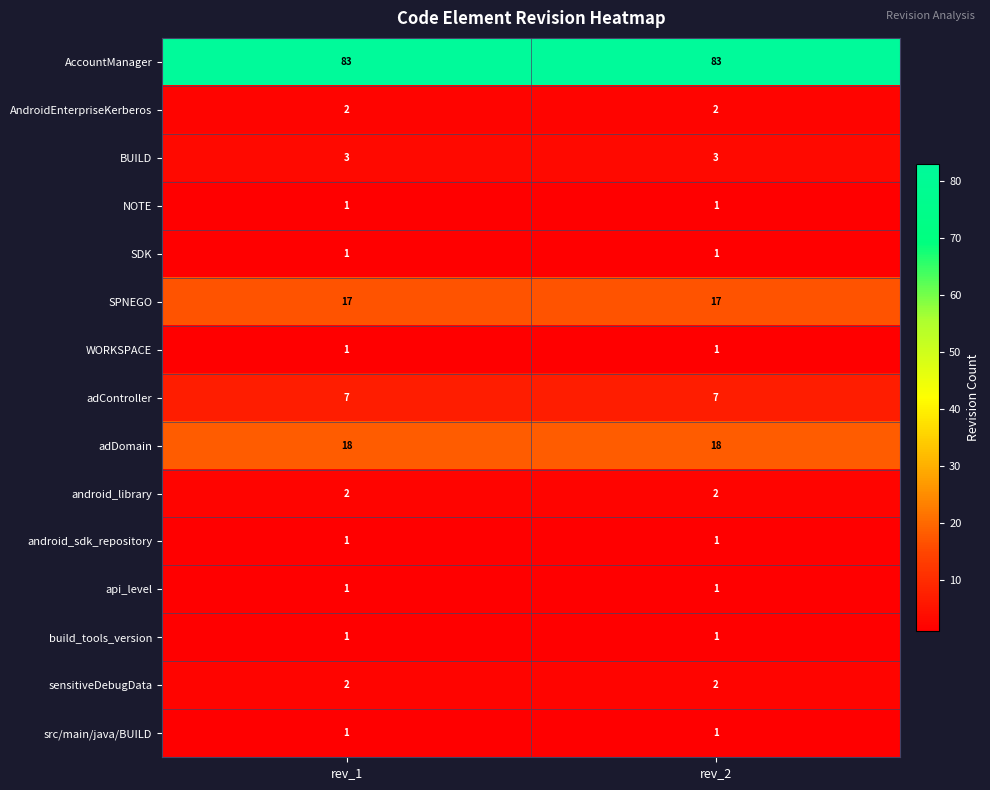

What is the total value across all series at rev_1?

141